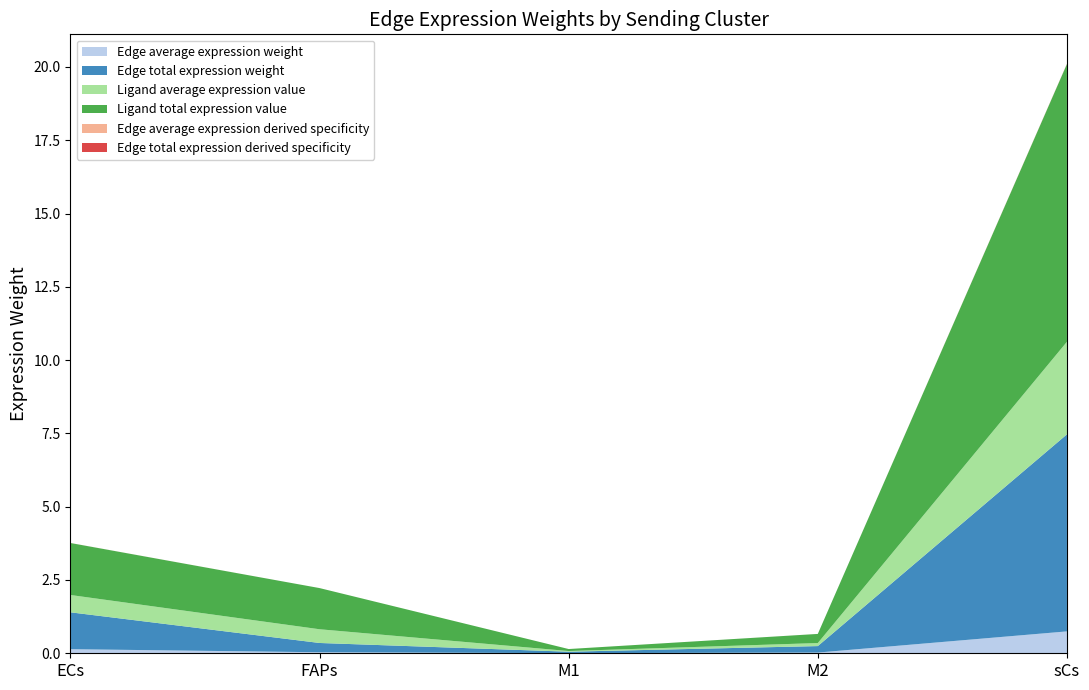

Reading left to right, list all the values displayed in this chart.

Edge average expression weight: 0.1	0.0	0.0	0.0	0.7
Edge total expression weight: 1.3	0.3	0.0	0.2	6.7
Ligand average expression value: 0.6	0.5	0.0	0.1	3.2
Ligand total expression value: 1.8	1.4	0.1	0.3	9.5
Edge average expression derived specificity: 0.0	0.0	0.0	0.0	0.0
Edge total expression derived specificity: 0.0	0.0	0.0	0.0	0.0